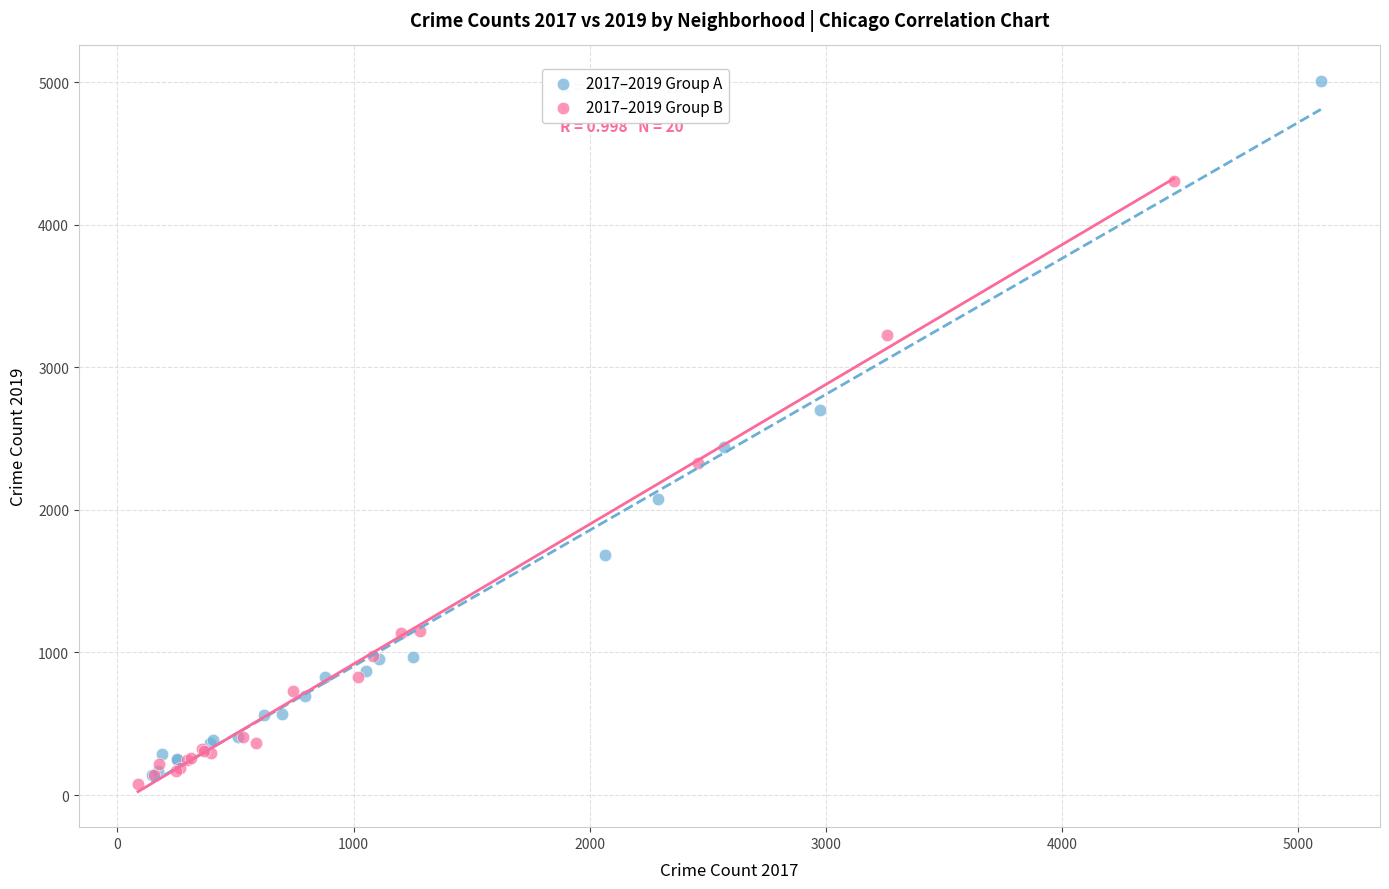

Which series reaches the maximum Y coordinate?

2017–2019 Group A